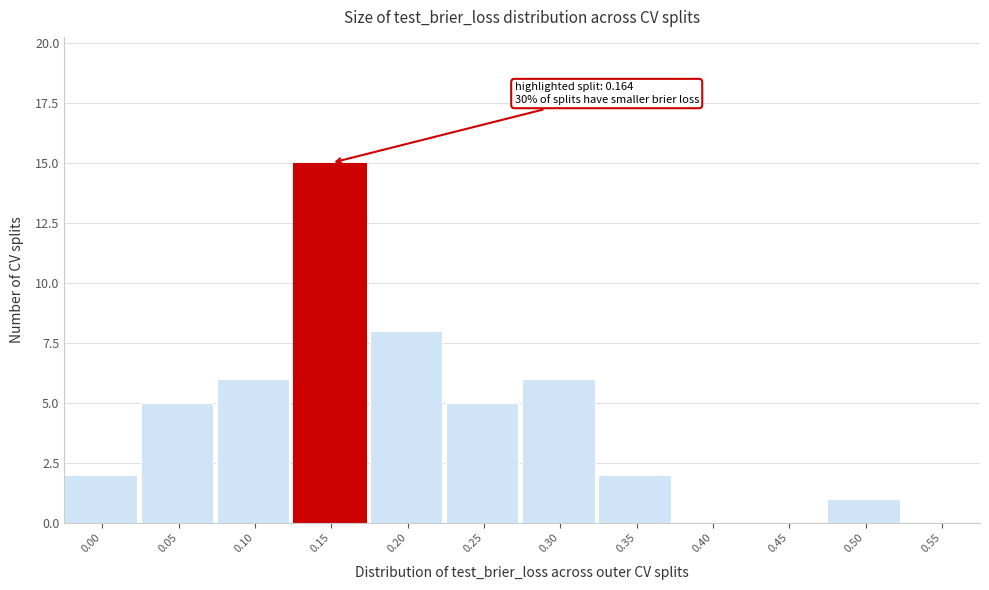

Reading left to right, what are all the values shown in this chart?

0.00=2	0.05=5	0.10=6	0.15=15	0.20=8	0.25=5	0.30=6	0.35=2	0.40=0	0.45=0	0.50=1	0.55=0